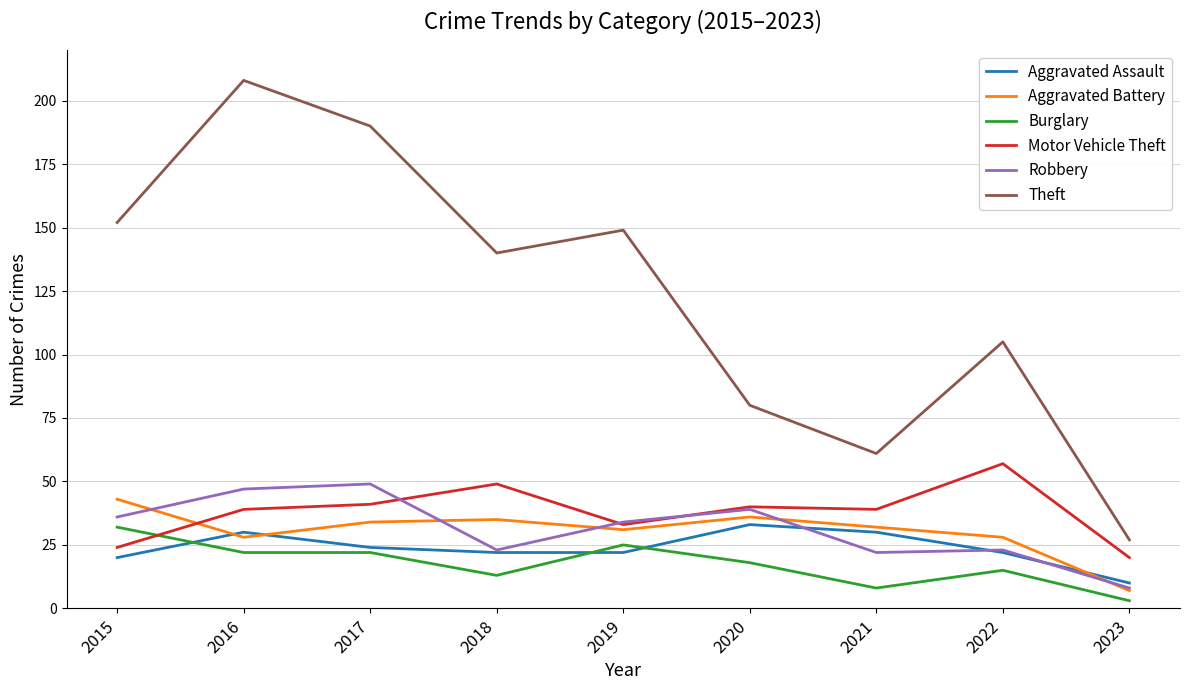

Where is the first local minimum for Aggravated Battery?

2016